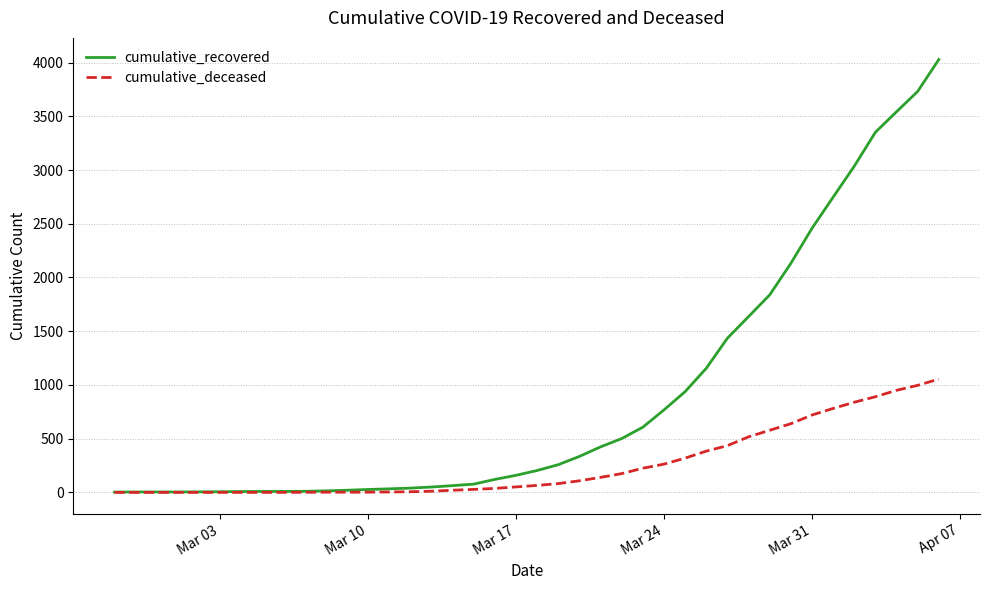

Which series has the largest total across all categories?

cumulative_recovered